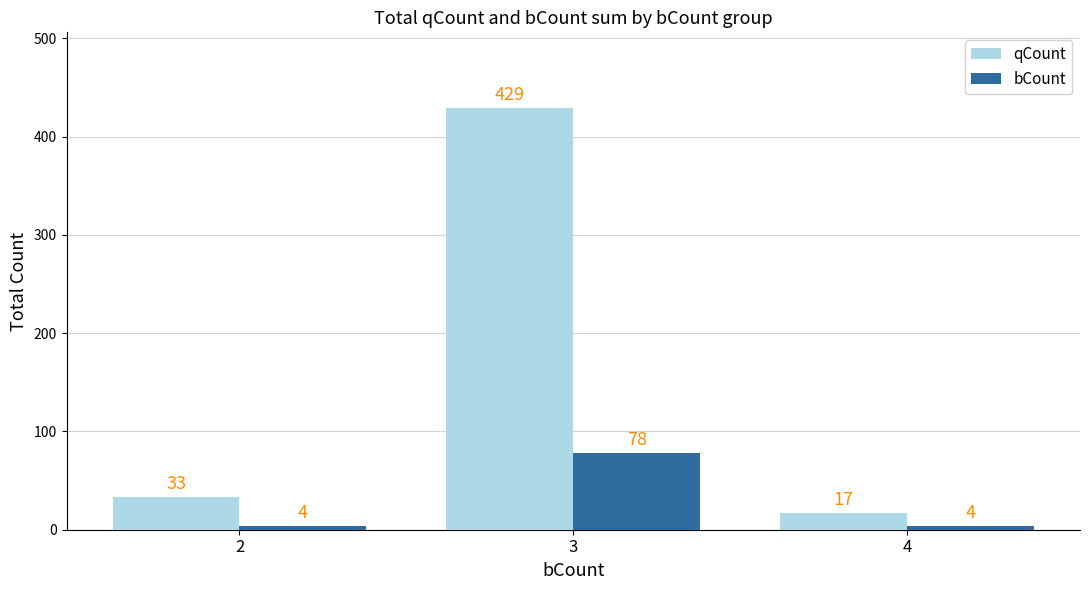

What is the approximate value of qCount at 2?

33